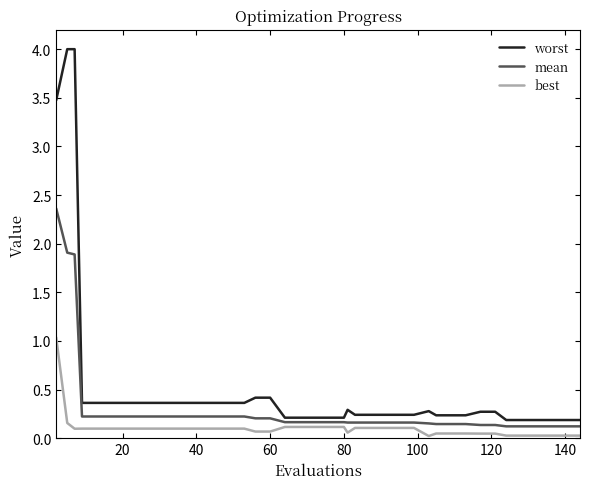

Rank the series by their maximum value, from highest to lowest.

worst, mean, best